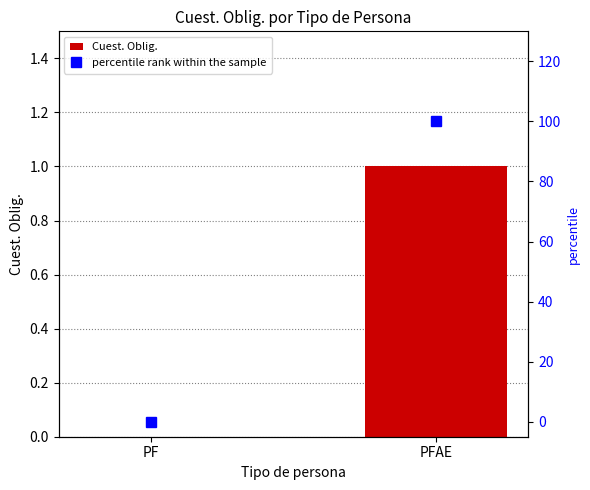

True or false: Cuest. Oblig. has a value of 1 at PFAE.

True